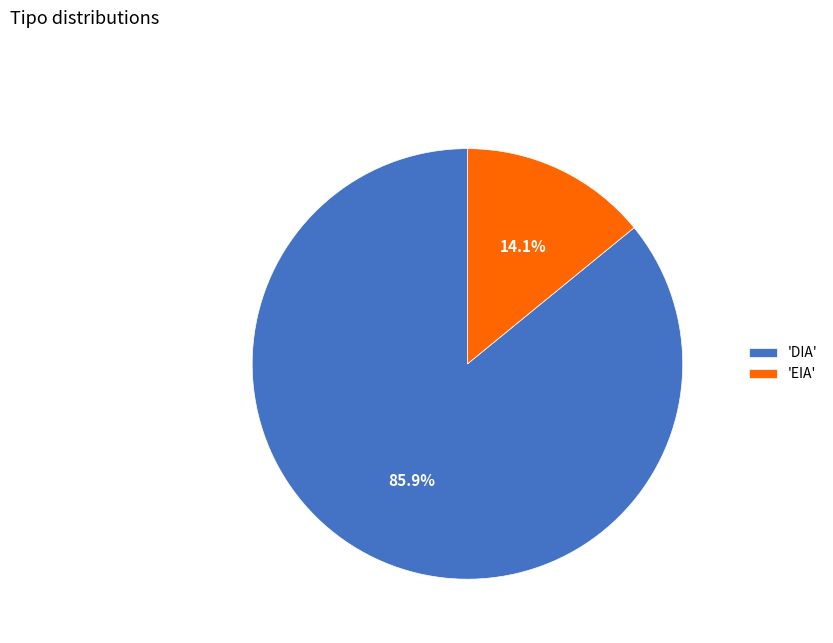

Which has a higher value, 'EIA' or 'DIA'?

'DIA'